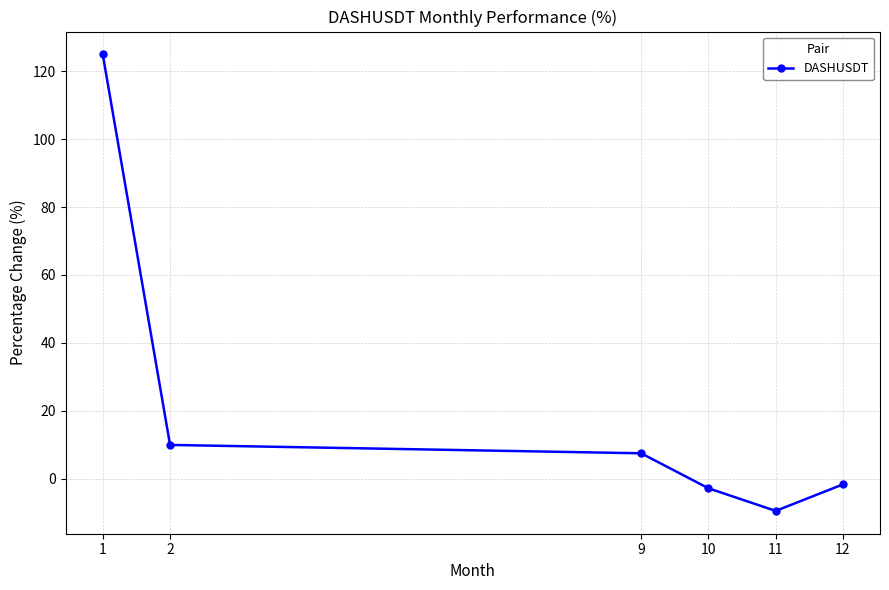

What is the smallest value displayed?

-9.5